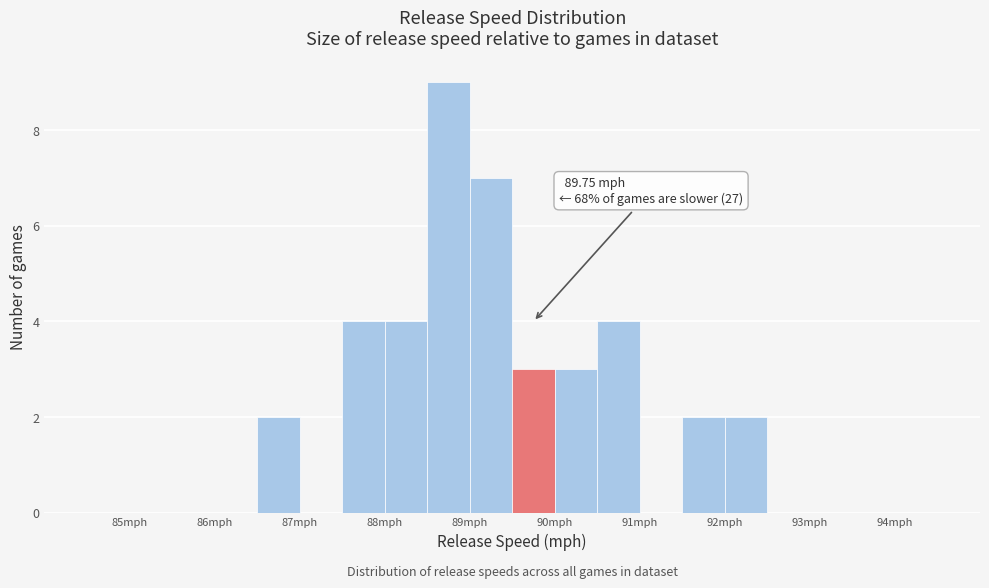

Over which range of the x-axis is the bar tallest?

88.5 to 89.0